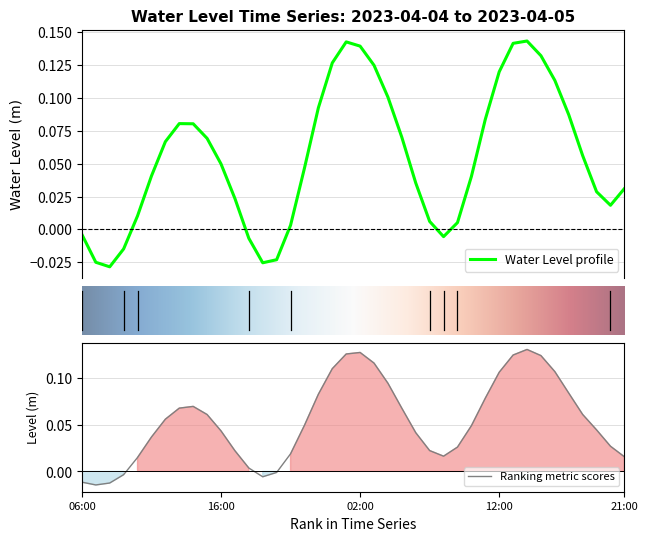

Count the number of categories in the chart.

40